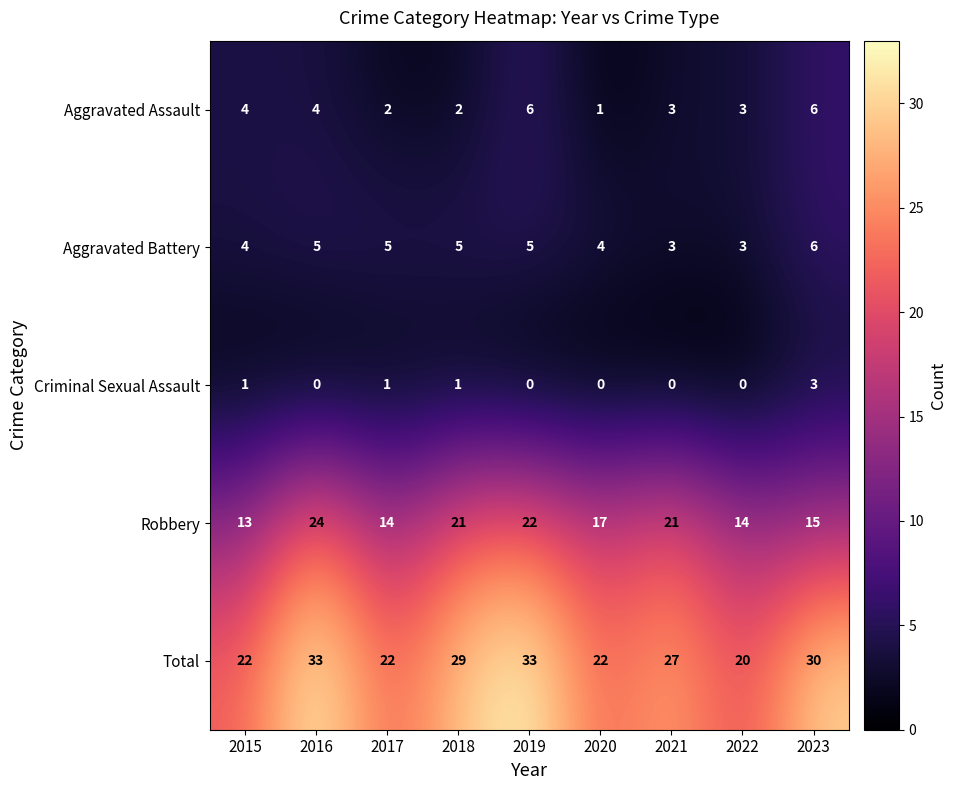

At which label does Aggravated Assault reach its minimum?

2020